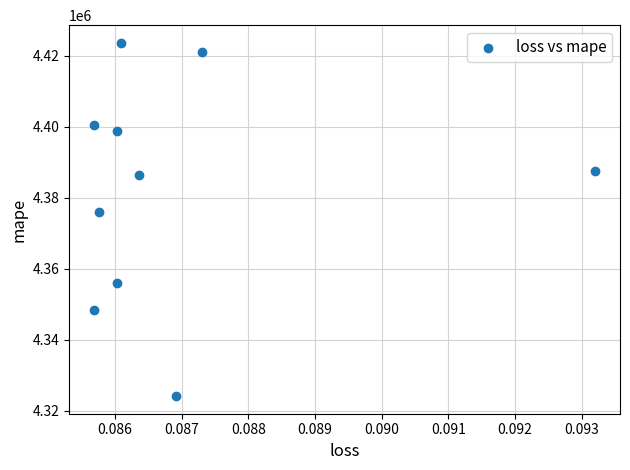

What is the range of Y values (max minus min)?

99518.0